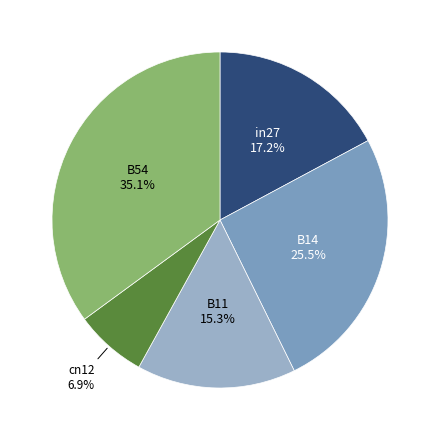

Is it true that in27 is 32% of the pie?

False